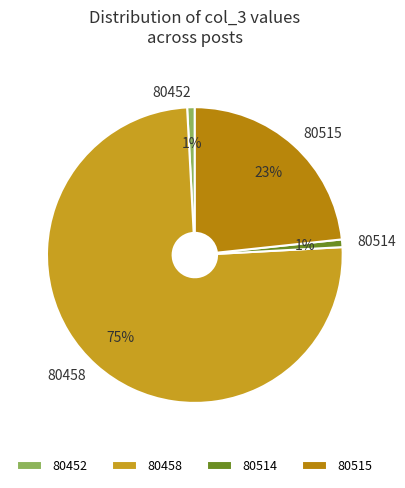

Which slice is the largest?

80458